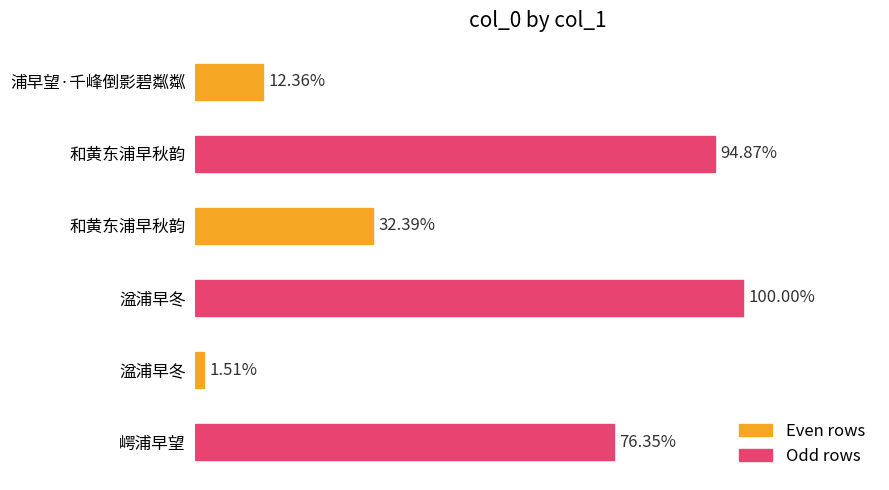

Are the bars horizontal?

Yes